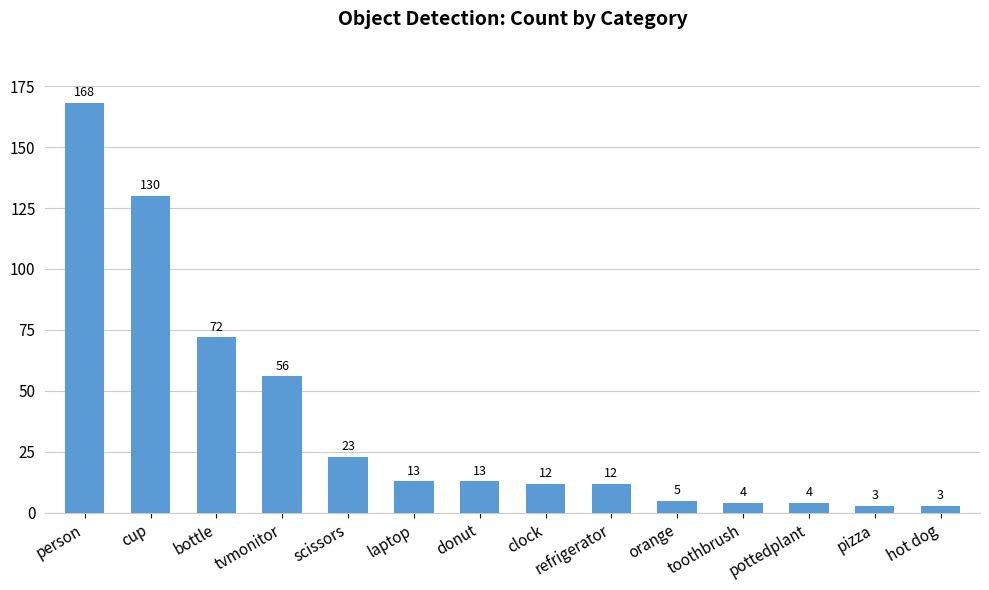

Reading left to right, what are all the values shown in this chart?

person=168	cup=130	bottle=72	tvmonitor=56	scissors=23	laptop=13	donut=13	clock=12	refrigerator=12	orange=5	toothbrush=4	pottedplant=4	pizza=3	hot dog=3